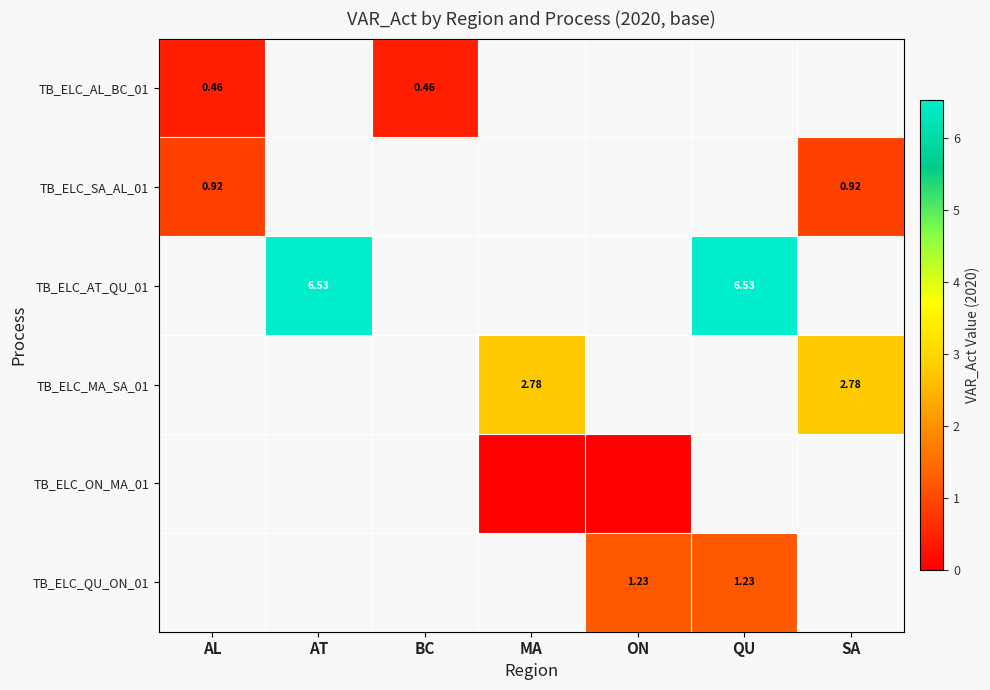

Is the value of TB_ELC_AL_BC_01 at AL greater than the value of TB_ELC_MA_SA_01 at SA?

No